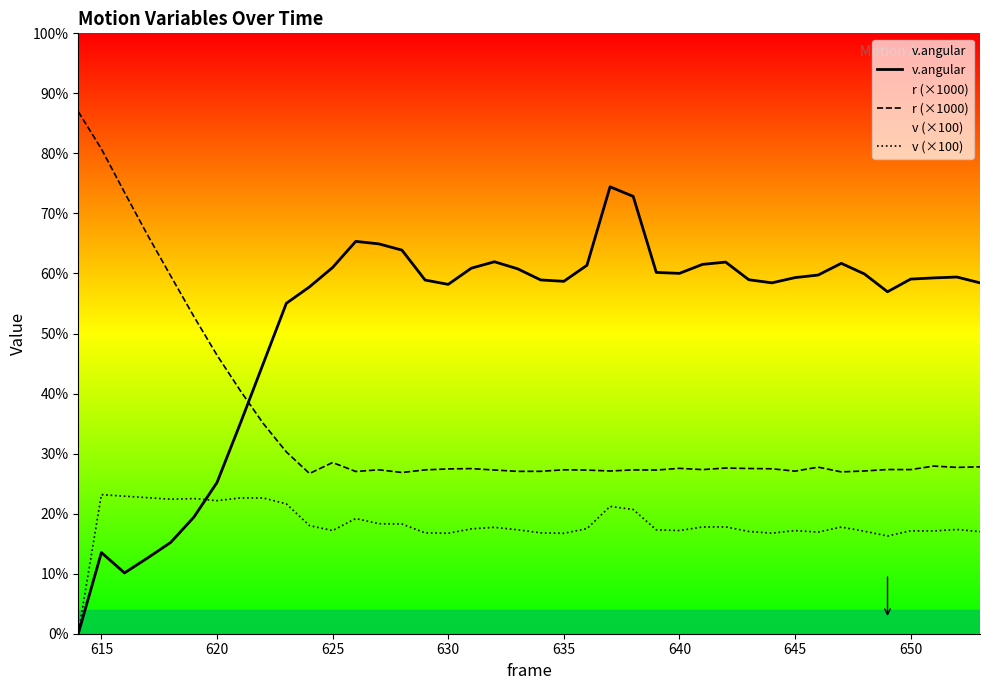

Reading right to left, what are all the values shown in this chart?

v.angular: 353.8	359.6	358.8	357.6	344.8	362.8	373.4	361.6	359.1	353.8	356.9	374.7	372.4	363.3	364.3	441.0	450.6	371.5	355.3	356.7	368.0	375.0	368.6	352.2	356.6	386.8	393.1	395.6	369.3	349.7	333.2	272.4	211.5	152.4	117.6	92.1	76.4	61.3	81.8	0.0
r (×1000): 168.3	167.7	169.0	165.5	165.6	164.1	163.2	168.0	163.9	166.3	166.6	167.0	165.5	166.7	165.0	165.2	164.1	165.0	165.3	163.7	163.7	165.1	166.5	166.2	165.2	162.6	165.3	163.6	172.6	161.5	183.3	212.0	245.4	280.8	319.9	360.7	401.8	445.0	488.8	526.4
v (×100): 102.9	105.1	103.6	103.8	98.5	103.3	107.5	102.5	104.0	101.4	103.1	107.7	107.6	104.0	104.7	125.3	128.3	106.0	101.2	101.7	104.8	107.3	105.7	101.3	101.7	110.6	110.9	116.1	104.0	109.0	130.9	136.9	136.9	134.2	136.3	135.6	137.2	138.7	140.2	0.0